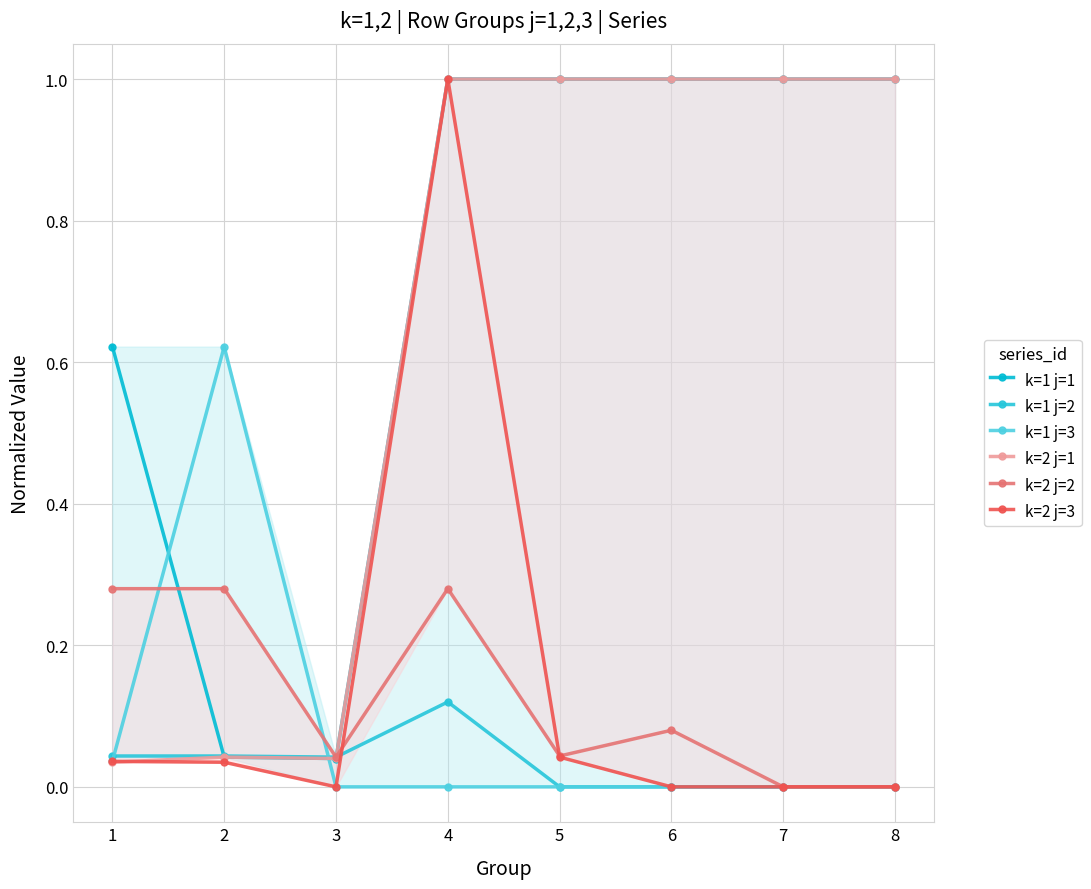

Is the value of k=2 j=2 at 1 greater than the value of k=2 j=1 at 1?

Yes